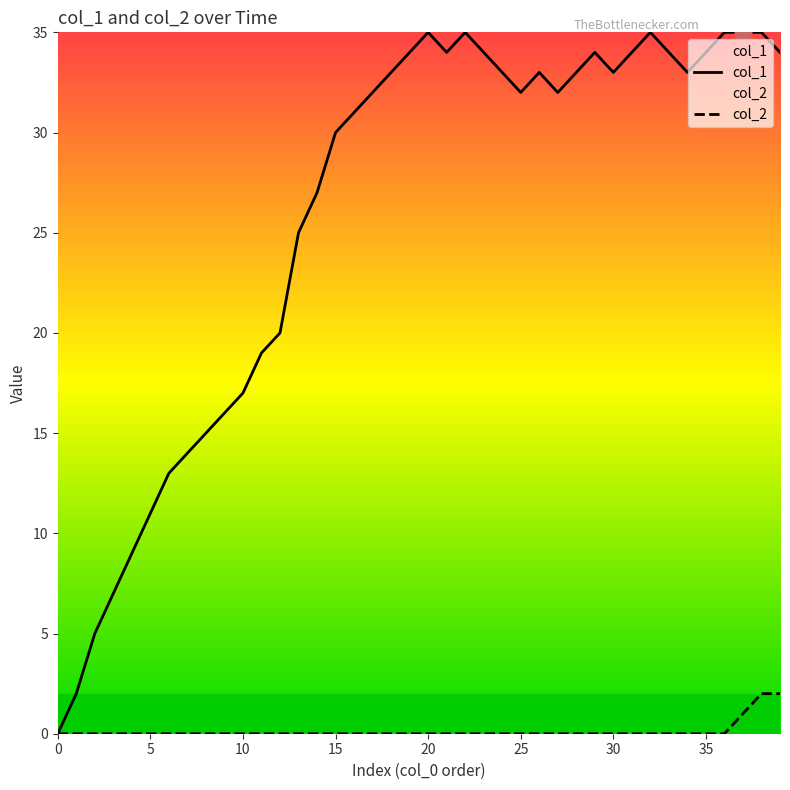

Which series has the widest spread of values?

col_1